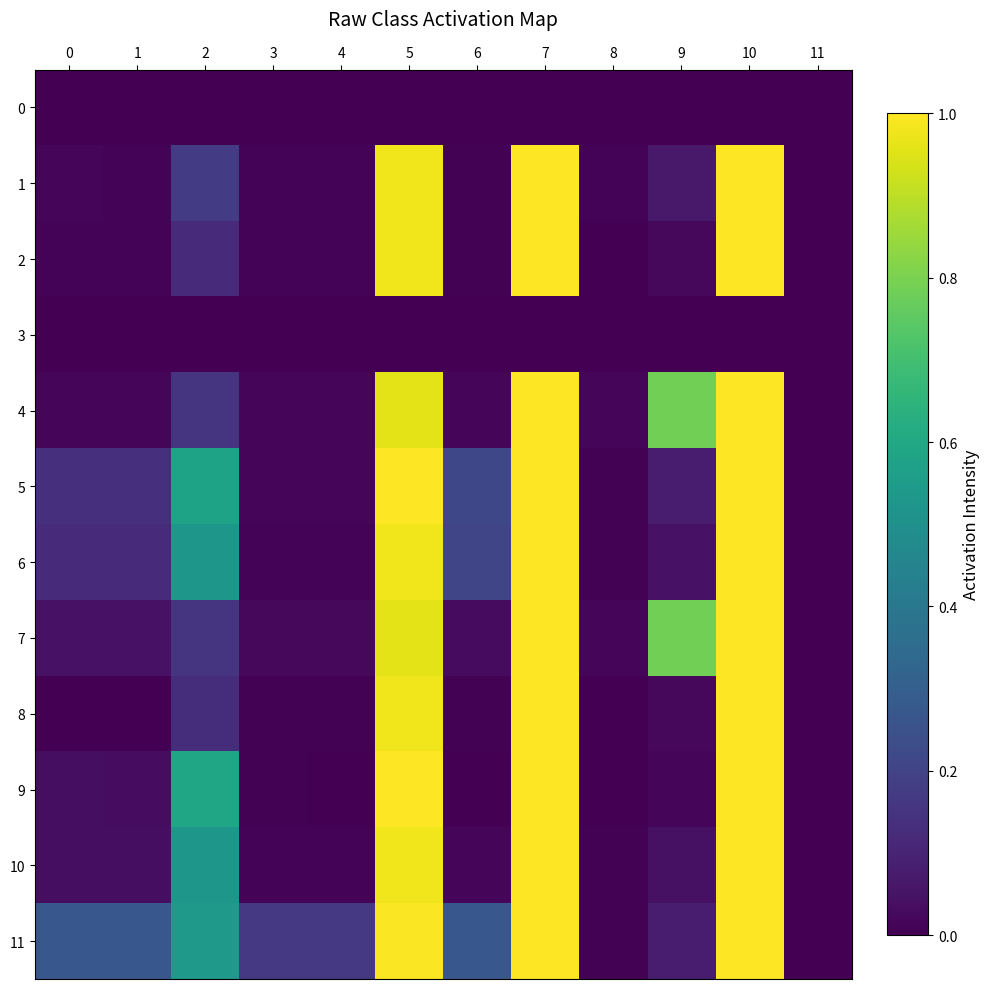

Between 1 and 10, which is larger?

1